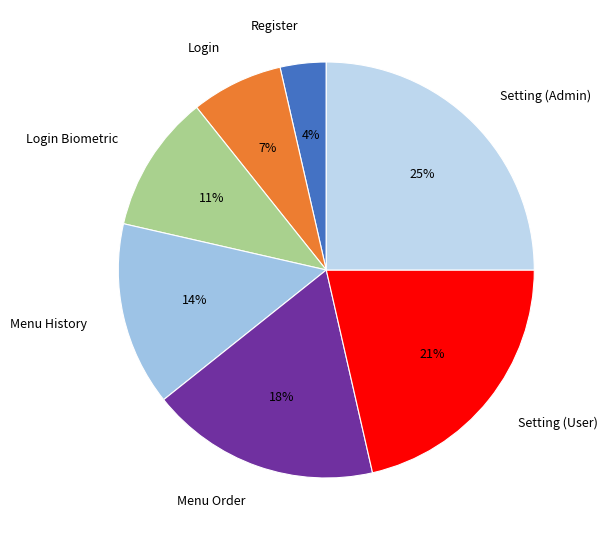

Which category has the biggest portion of the pie?

Setting (Admin)